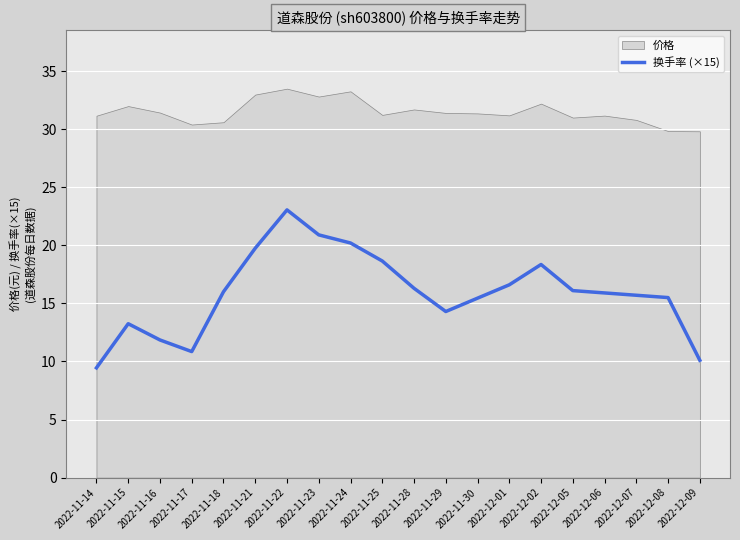

The value at 2022-11-15 is 13.2. True or false?

True